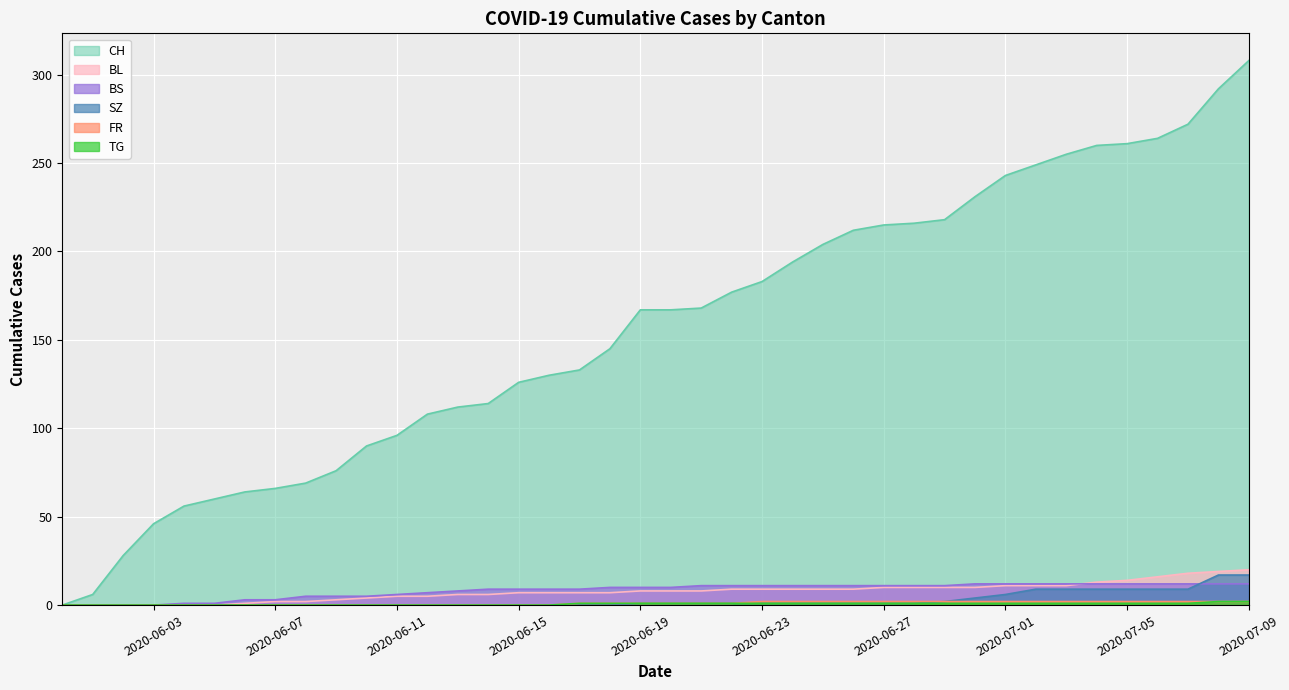

What is the maximum value for BS?

12